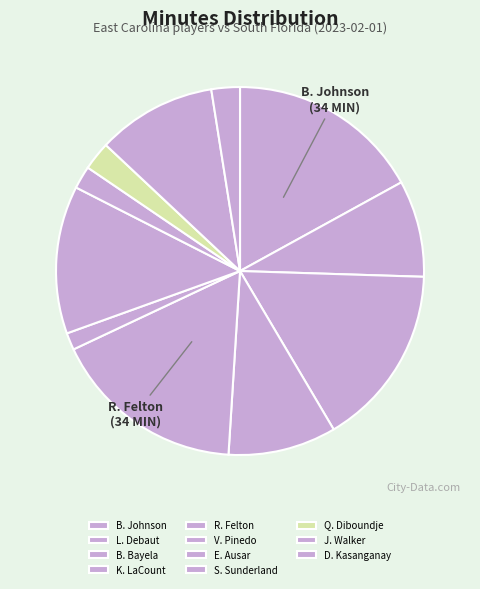

Do R. Felton and Q. Diboundje together represent more than half of the pie?

No